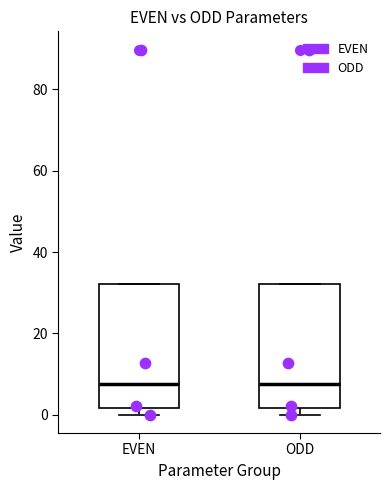

Where does the median line of the box for EVEN sit on the y-axis? The values are not printed on the chart, so give them approximately, as read against the axis.

8